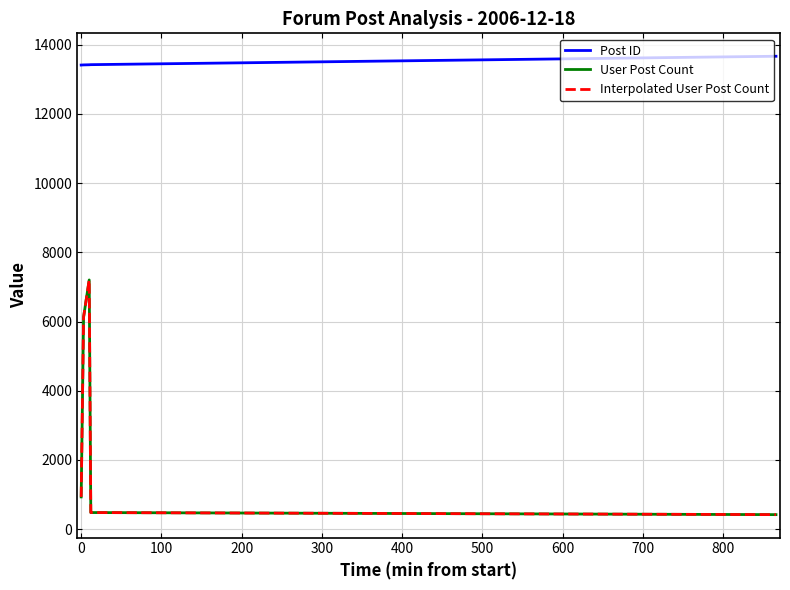

How many lines are shown in the chart?

3